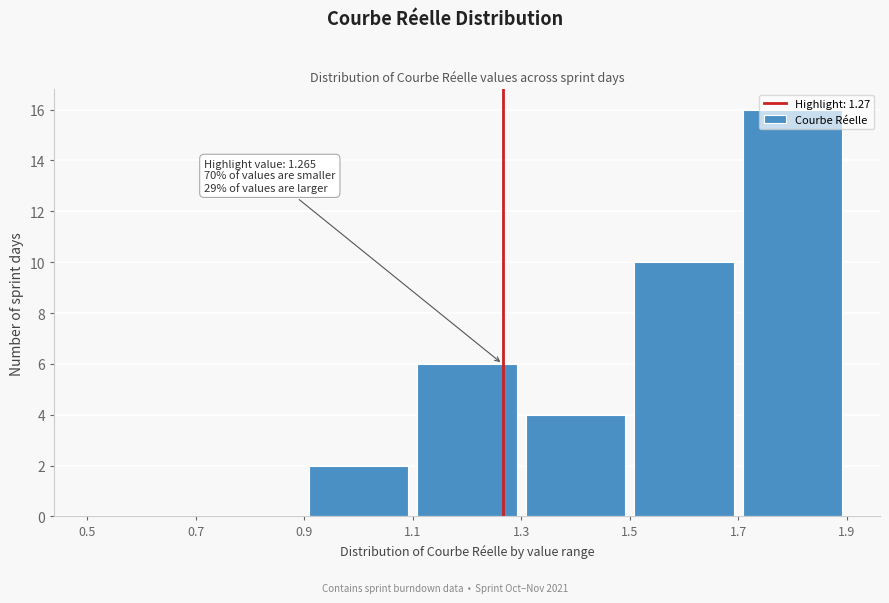

Over which range of the x-axis is the bar tallest?

1.7 to 1.9